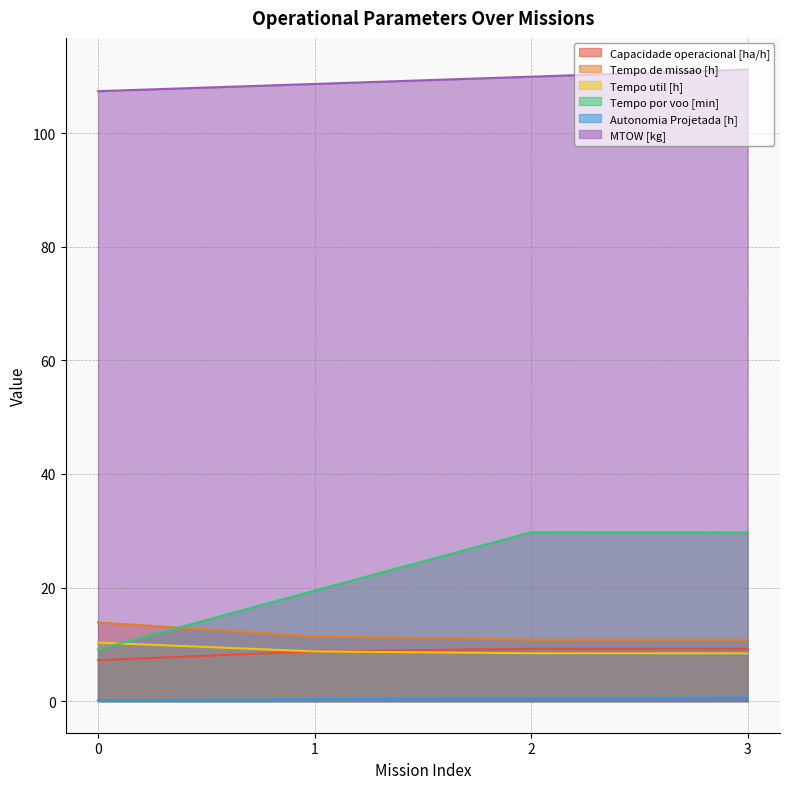

What are all the series names shown in the legend?

Capacidade operacional [ha/h], Tempo de missao [h], Tempo util [h], Tempo por voo [min], Autonomia Projetada [h], MTOW [kg]